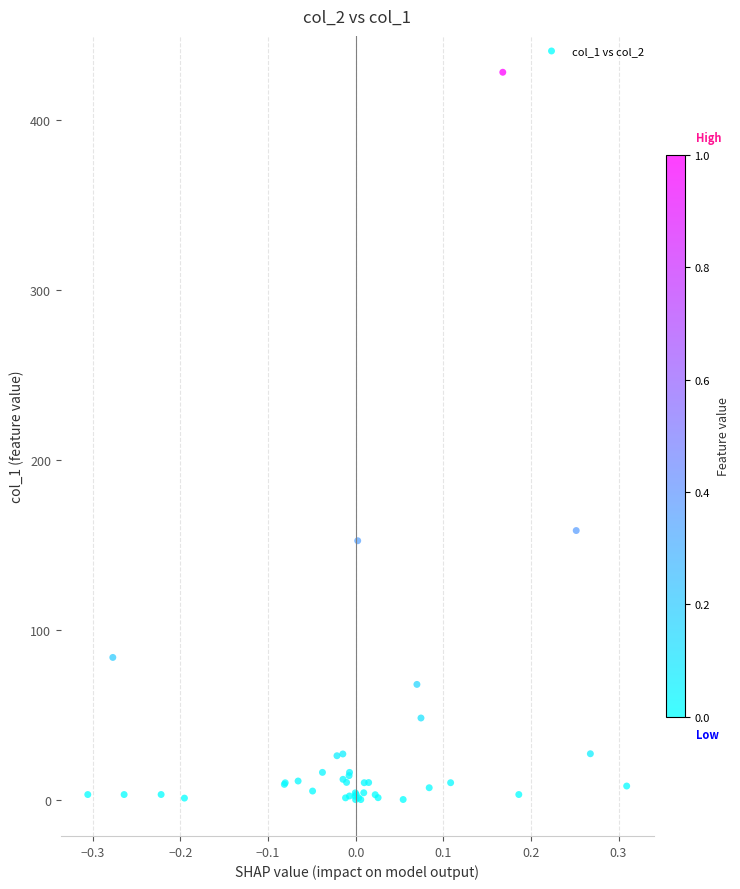

What Y value in the scatter plot is closest to 214?

158.4